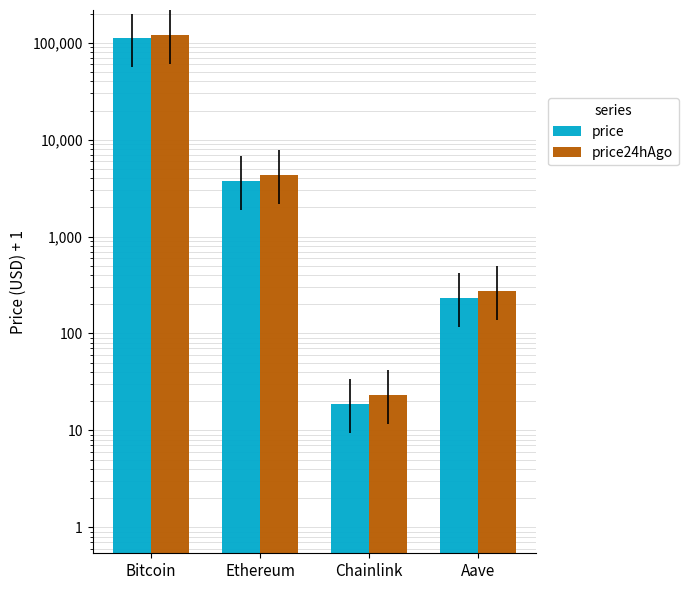

Reading right to left, list all the values displayed in this chart.

price: 234.7	18.6	3772.5	111440.0
price24hAgo: 275.5	23.3	4318.7	121275.0